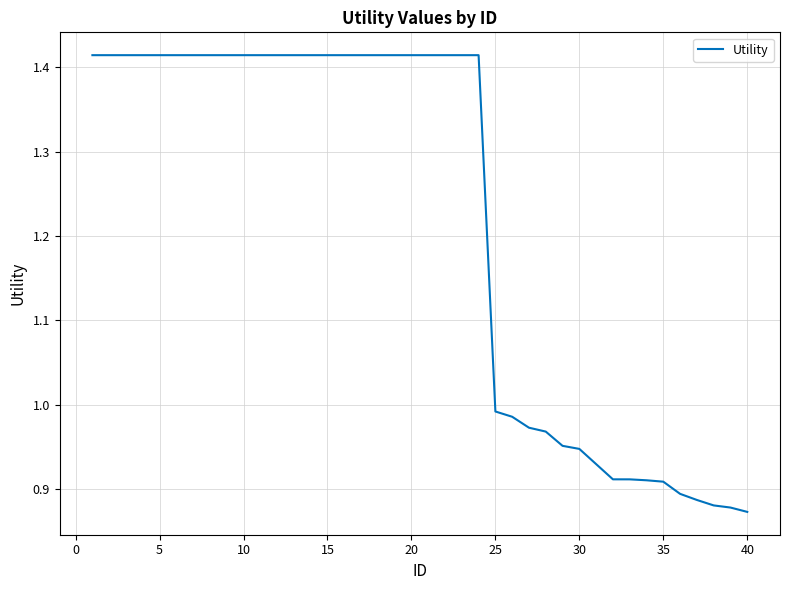

What is the difference between the maximum and minimum values?

0.5